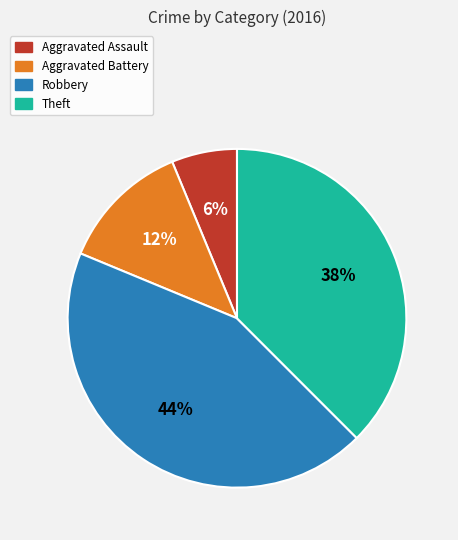

Is Aggravated Assault the majority of the pie?

No